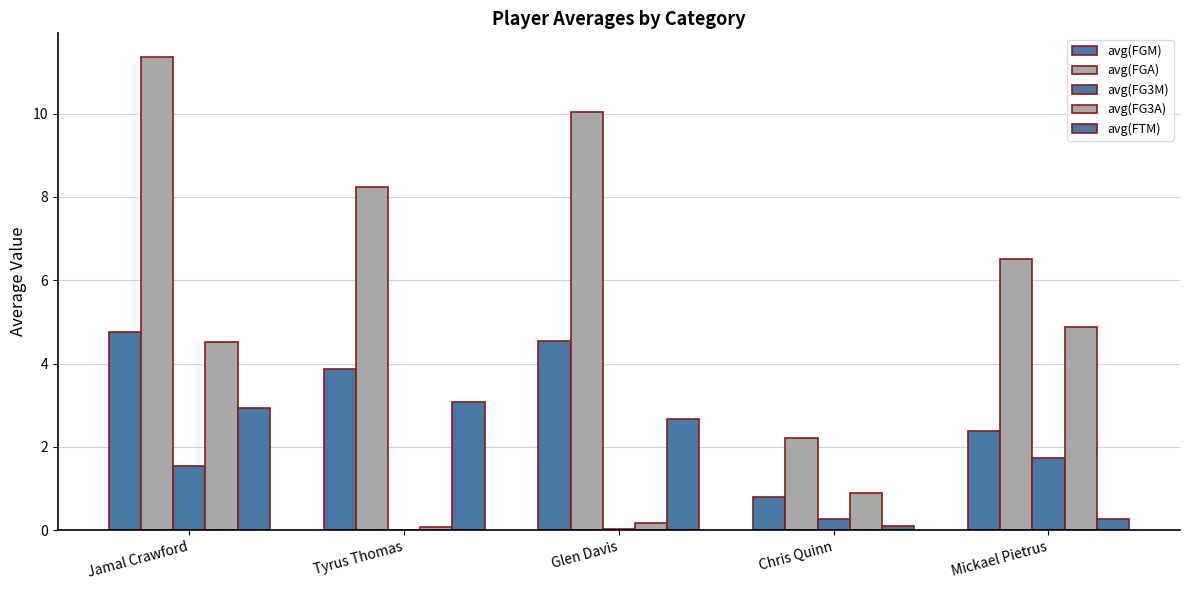

Reading right to left, what are all the values shown in this chart?

avg(FGM): Mickael Pietrus=2.4	Chris Quinn=0.8	Glen Davis=4.5	Tyrus Thomas=3.9	Jamal Crawford=4.8
avg(FGA): Mickael Pietrus=6.5	Chris Quinn=2.2	Glen Davis=10.0	Tyrus Thomas=8.2	Jamal Crawford=11.4
avg(FG3M): Mickael Pietrus=1.7	Chris Quinn=0.3	Glen Davis=0.0	Tyrus Thomas=0.0	Jamal Crawford=1.5
avg(FG3A): Mickael Pietrus=4.9	Chris Quinn=0.9	Glen Davis=0.2	Tyrus Thomas=0.1	Jamal Crawford=4.5
avg(FTM): Mickael Pietrus=0.3	Chris Quinn=0.1	Glen Davis=2.7	Tyrus Thomas=3.1	Jamal Crawford=2.9